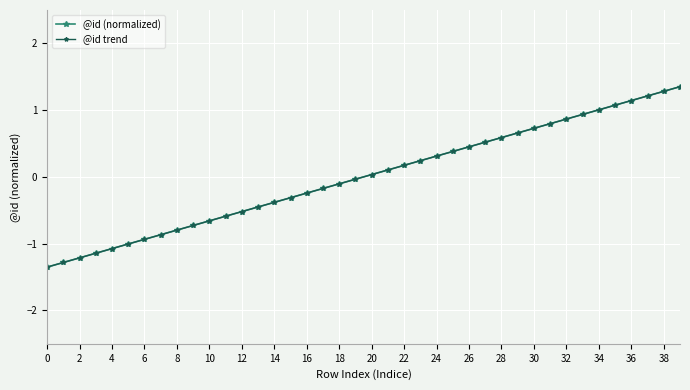

List the series in order of their overall mean, highest first.

@id (normalized), @id trend